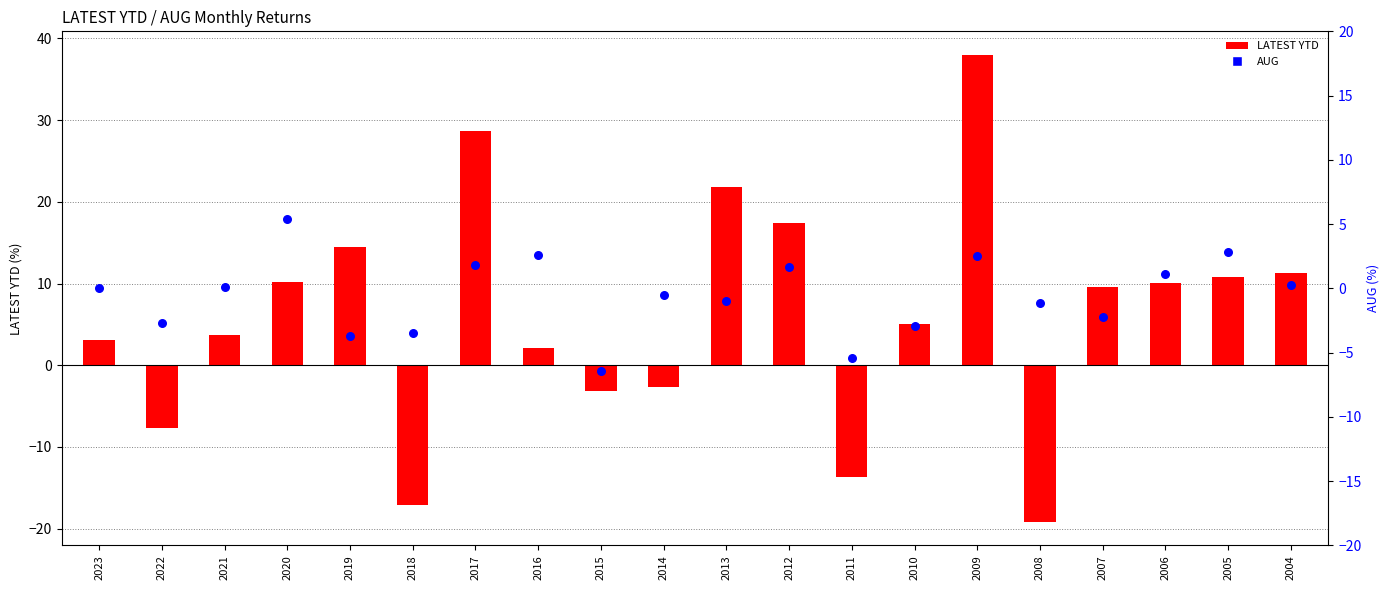

Is the value of AUG at 2013 greater than the value of LATEST YTD at 2011?

Yes